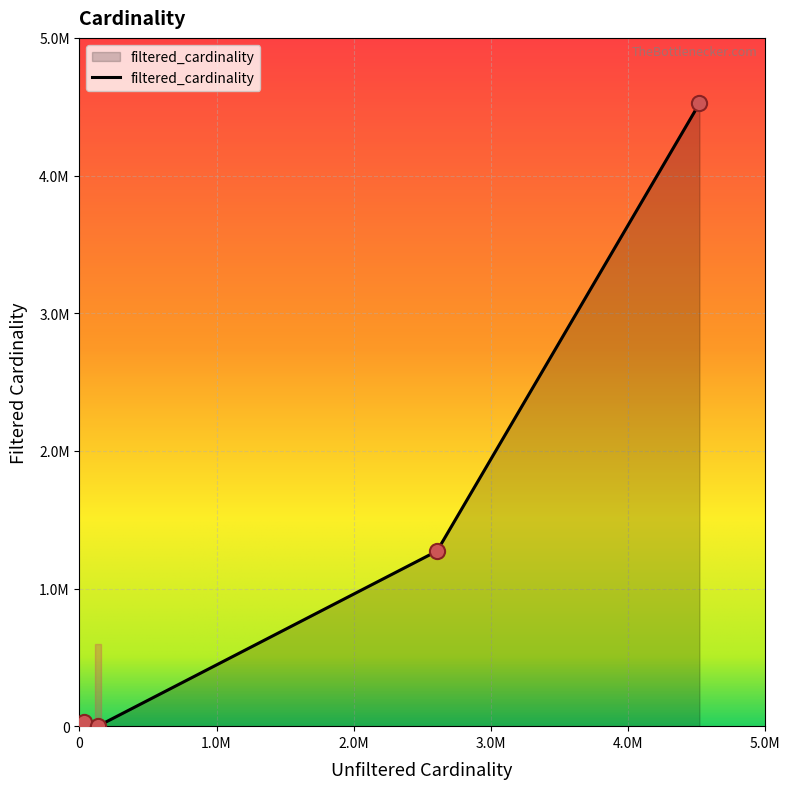

Between 2609129 and 134170, which is larger?

2609129